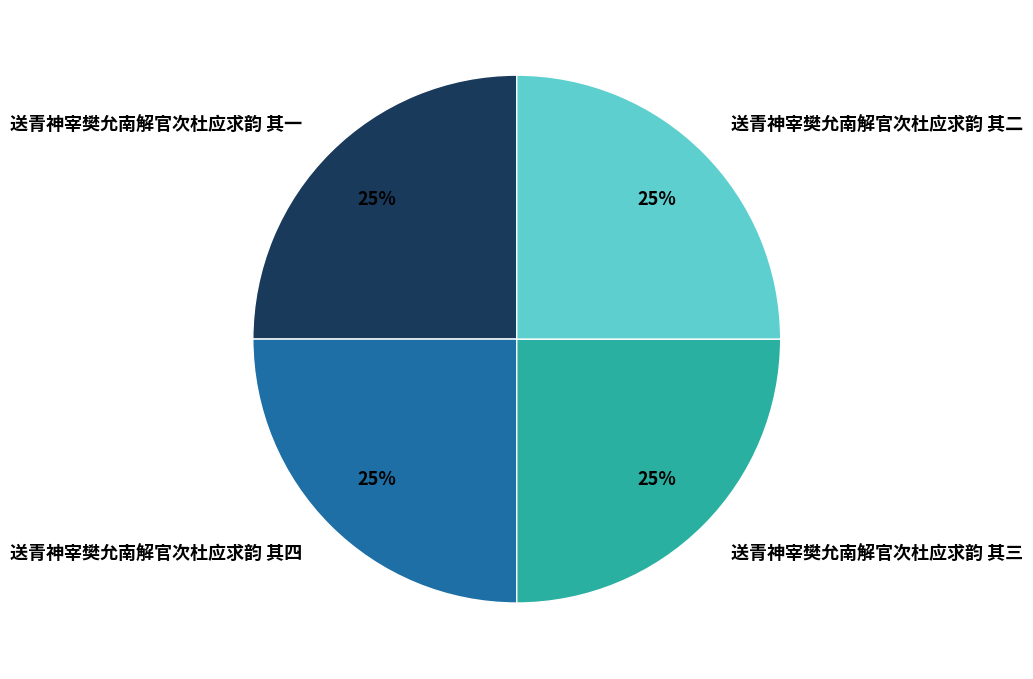

To the nearest percent, what is the combined percentage of 送青神宰樊允南解官次杜应求韵 其四 and 送青神宰樊允南解官次杜应求韵 其二?

50%